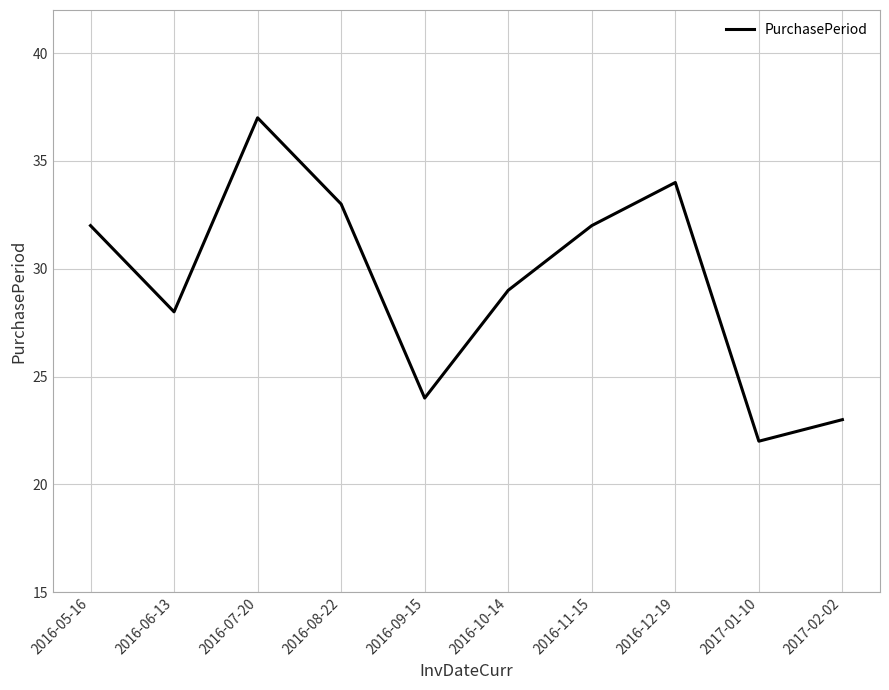

Reading right to left, transcribe all the data shown in this chart.

2017-02-02=23	2017-01-10=22	2016-12-19=34	2016-11-15=32	2016-10-14=29	2016-09-15=24	2016-08-22=33	2016-07-20=37	2016-06-13=28	2016-05-16=32